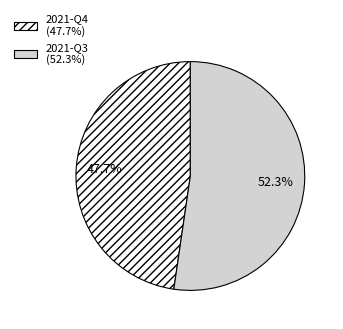

What percentage do 2021-Q3 and 2021-Q4 together represent?

100.0%